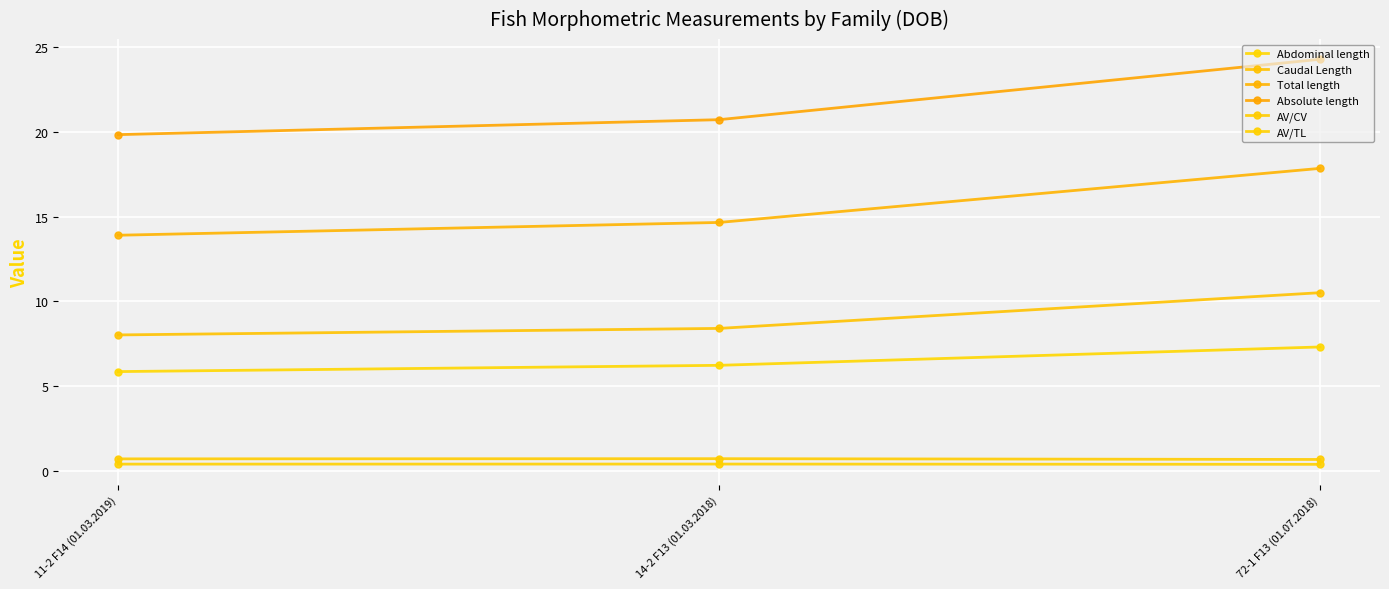

Does the chart have visible grid lines?

Yes